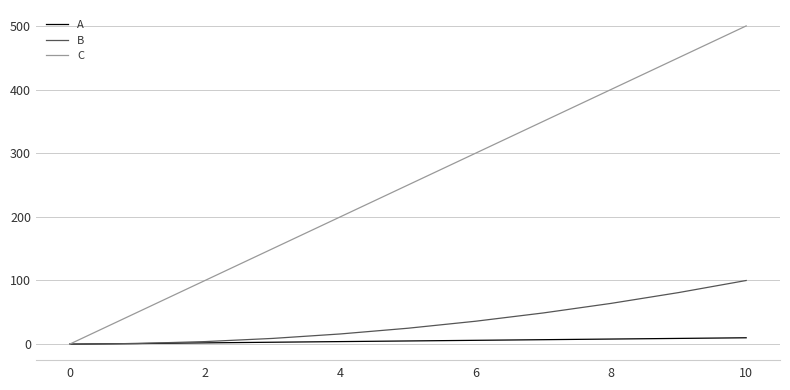

Which series has the largest range (max minus min)?

C